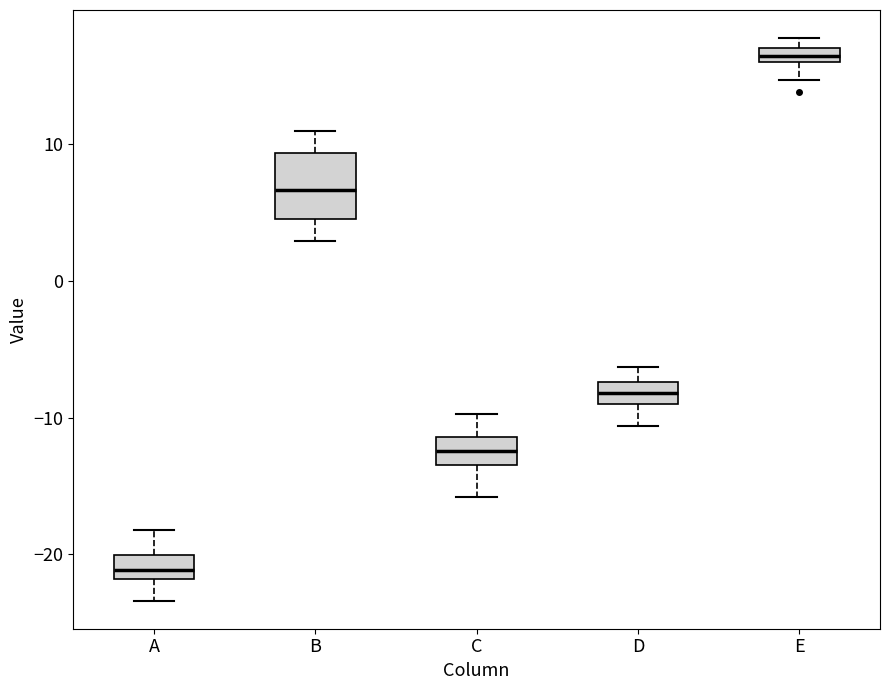

Which box's median line is the highest?

E